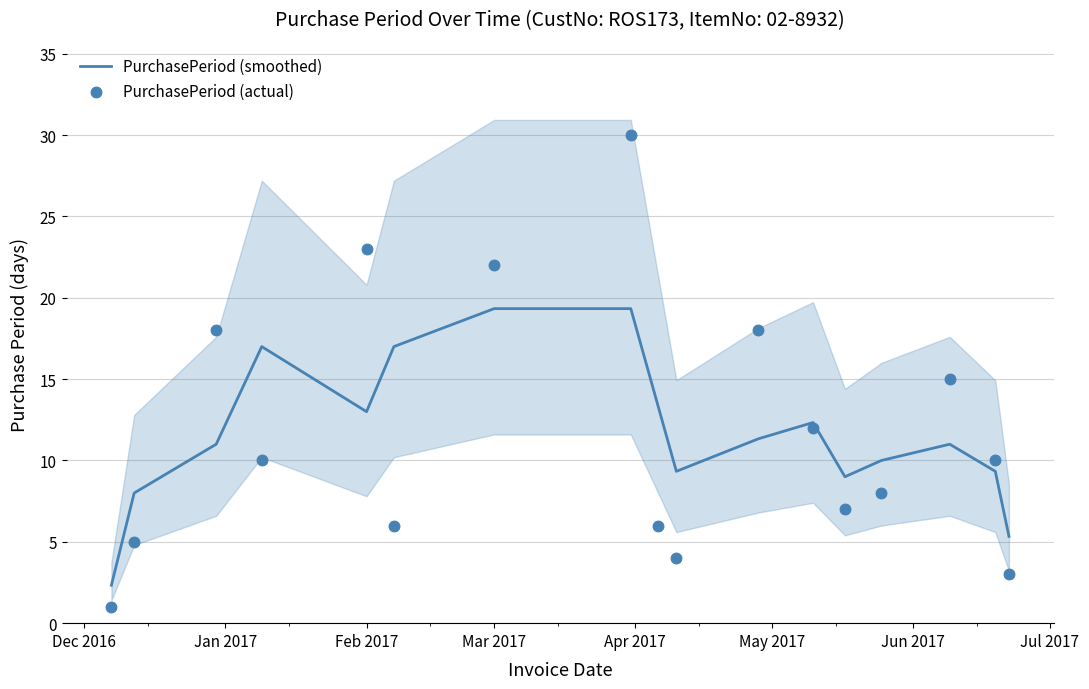

What is the lowest value of the PurchasePeriod (smoothed) series?

2.3